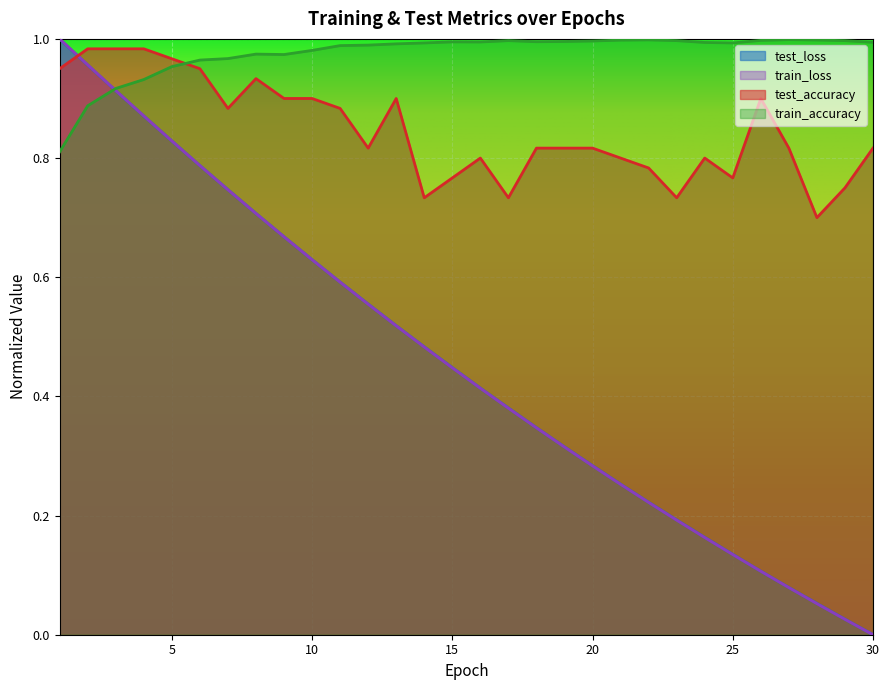

What are all the series names shown in the legend?

test_loss, train_loss, test_accuracy, train_accuracy